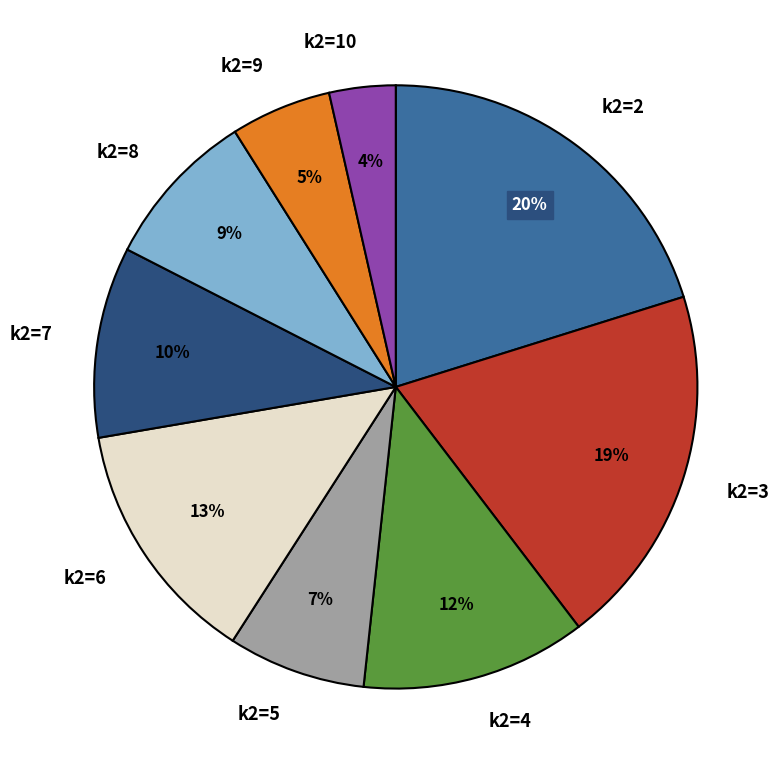

Does k2=7 account for over 50% of the chart?

No